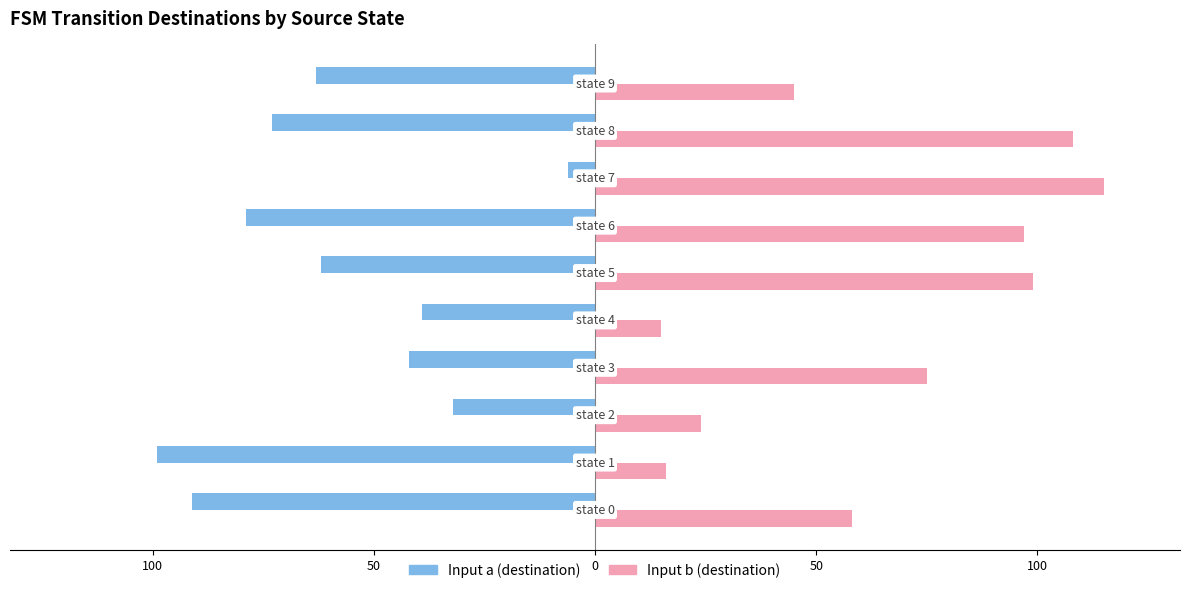

Rank the series by their maximum value, from highest to lowest.

Input b (destination), Input a (destination)